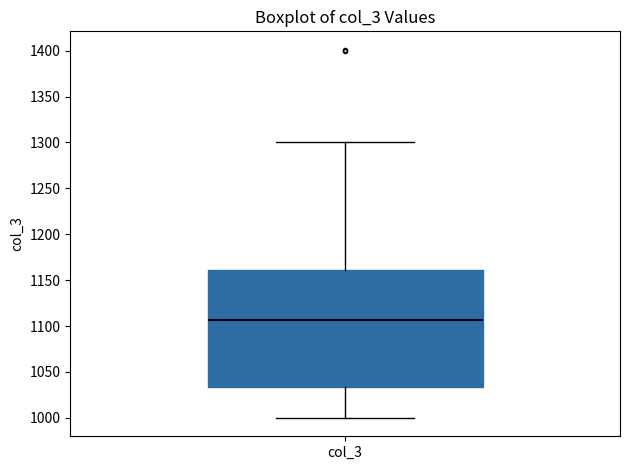

Read this box plot against the y-axis: the position of the median line, the range covered by the box, and the ends of both whiskers. The values are not printed on the chart, so give them approximately, as read against the axis.

median 1105, box 1035 to 1160, whiskers 1000 to 1300